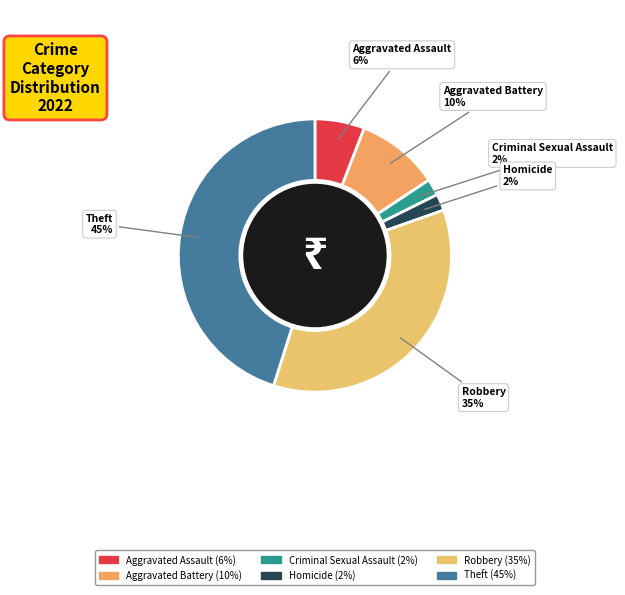

Count the number of slices in the pie.

6